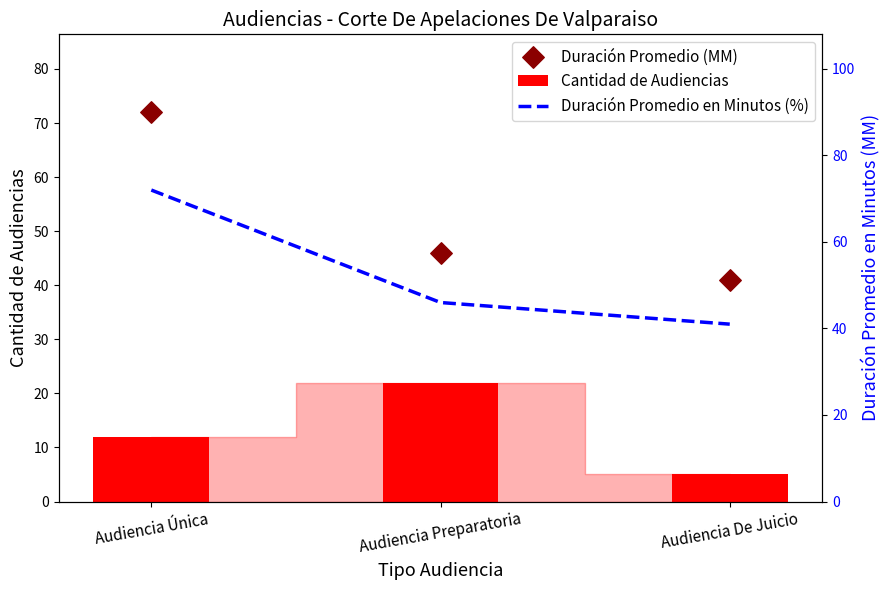

Which series reaches the maximum Y coordinate?

Duración Promedio (MM)